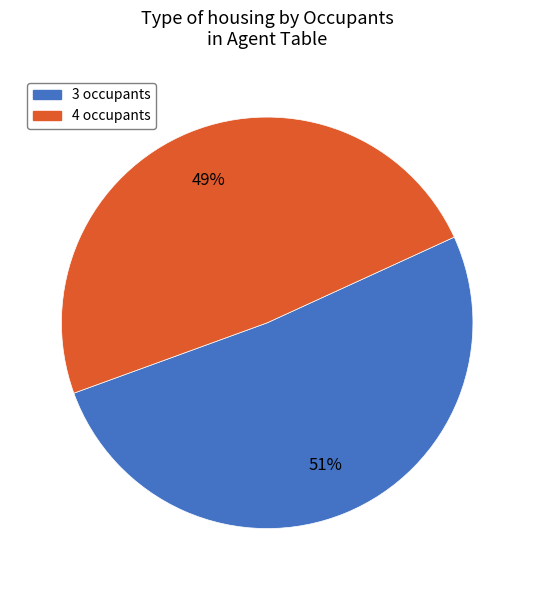

How many segments does this pie chart have?

2